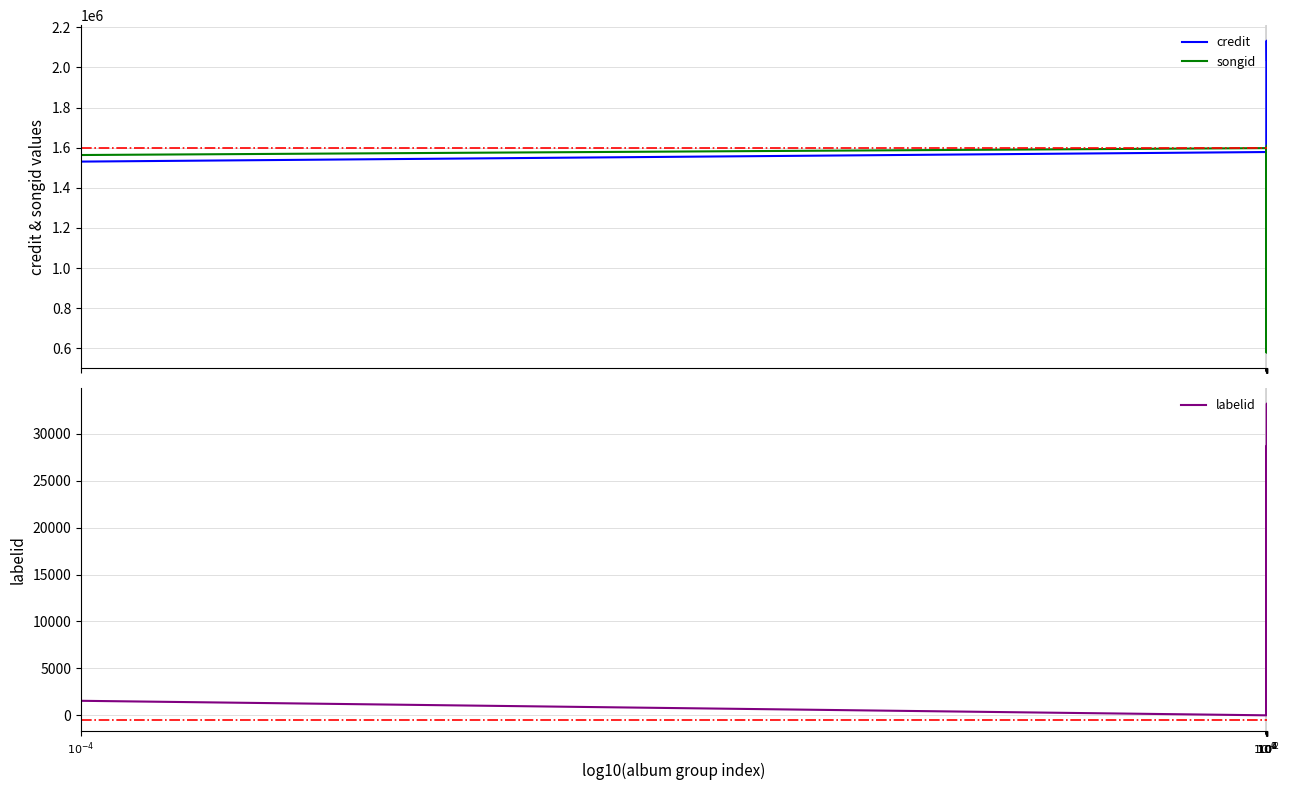

At how many categories does at least one series exceed 1392443?

12